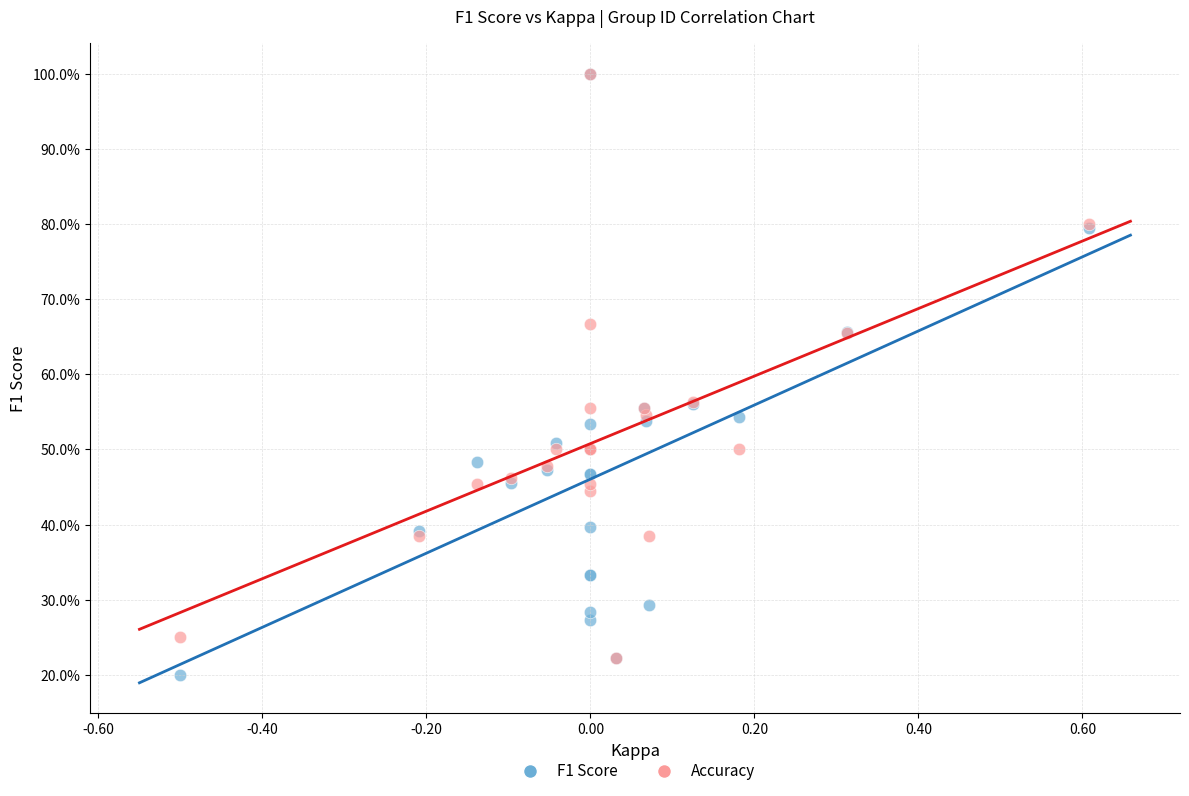

Which series has the largest Y range (max minus min)?

F1 Score